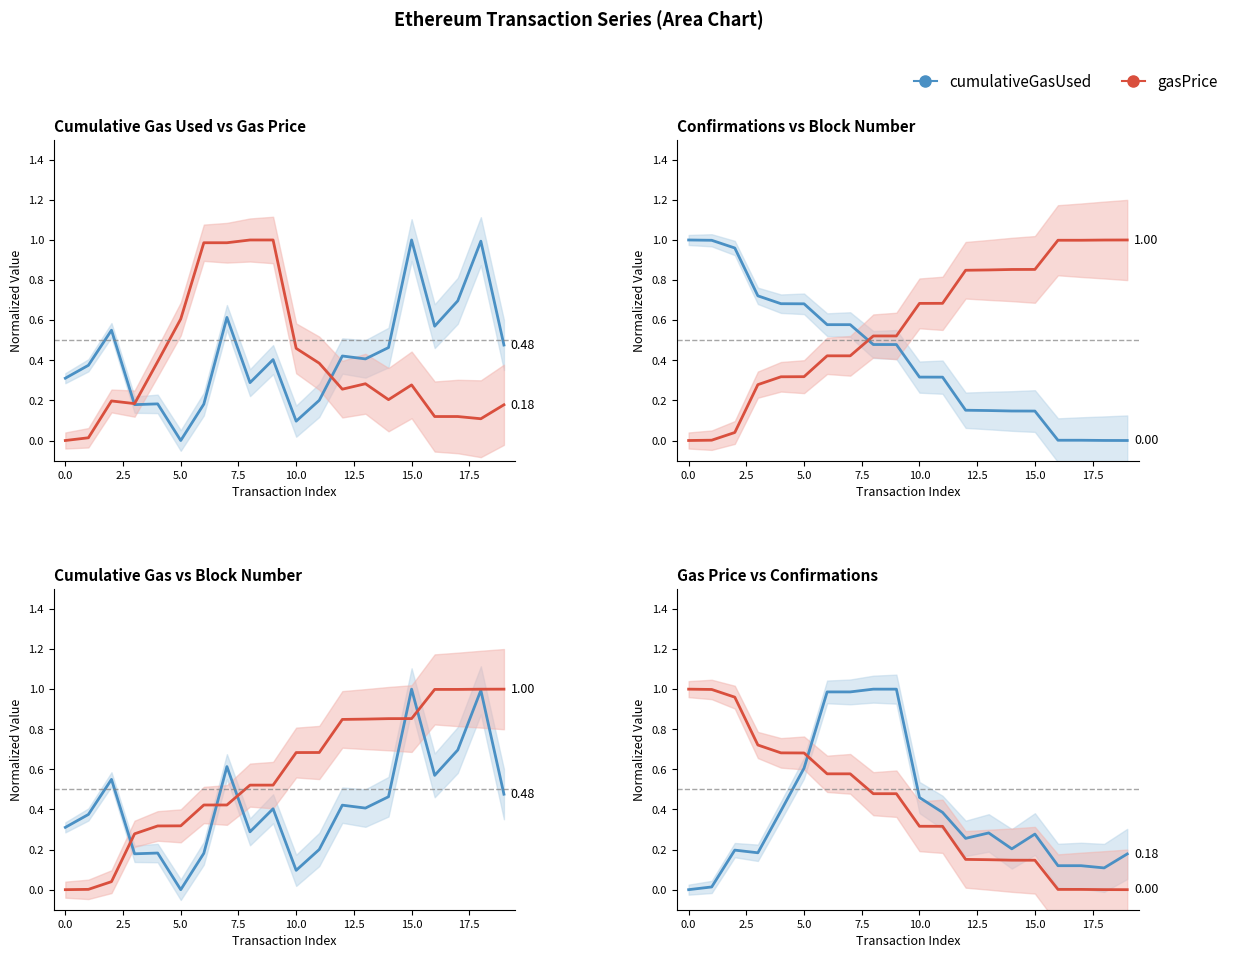

Which series changed the most between 10 and 13?

cumulativeGasUsed